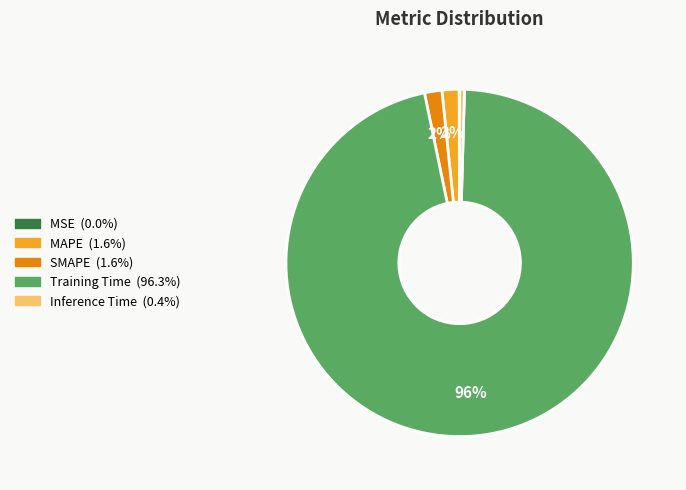

Between Inference Time and MAPE, which is larger?

MAPE